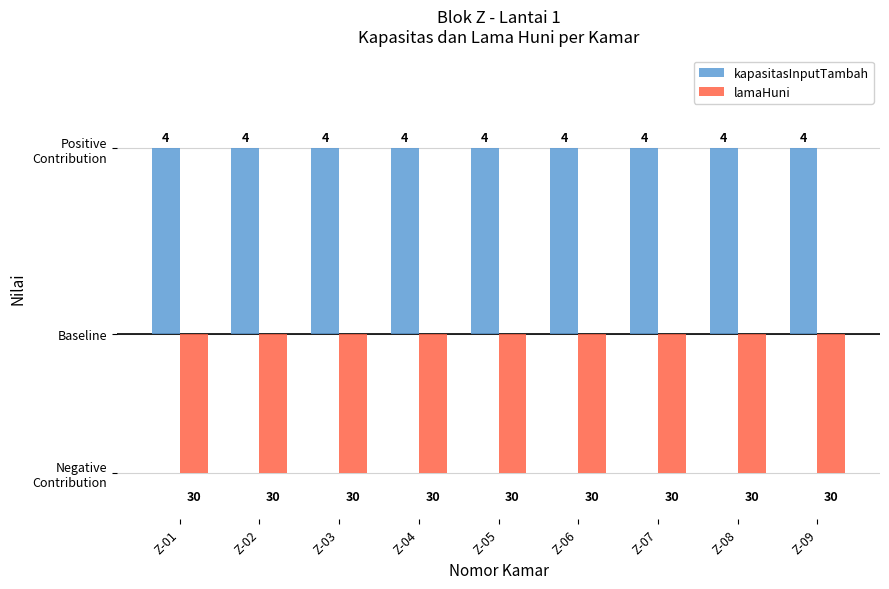

What are all the series names shown in the legend?

kapasitasInputTambah, lamaHuni